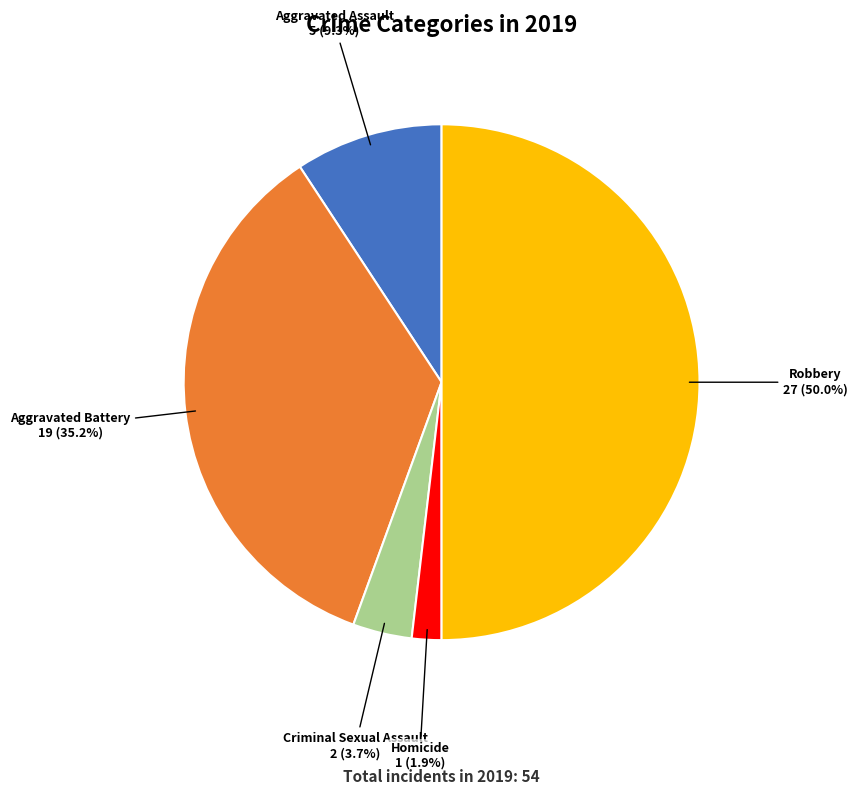

Count the number of slices in the pie.

5